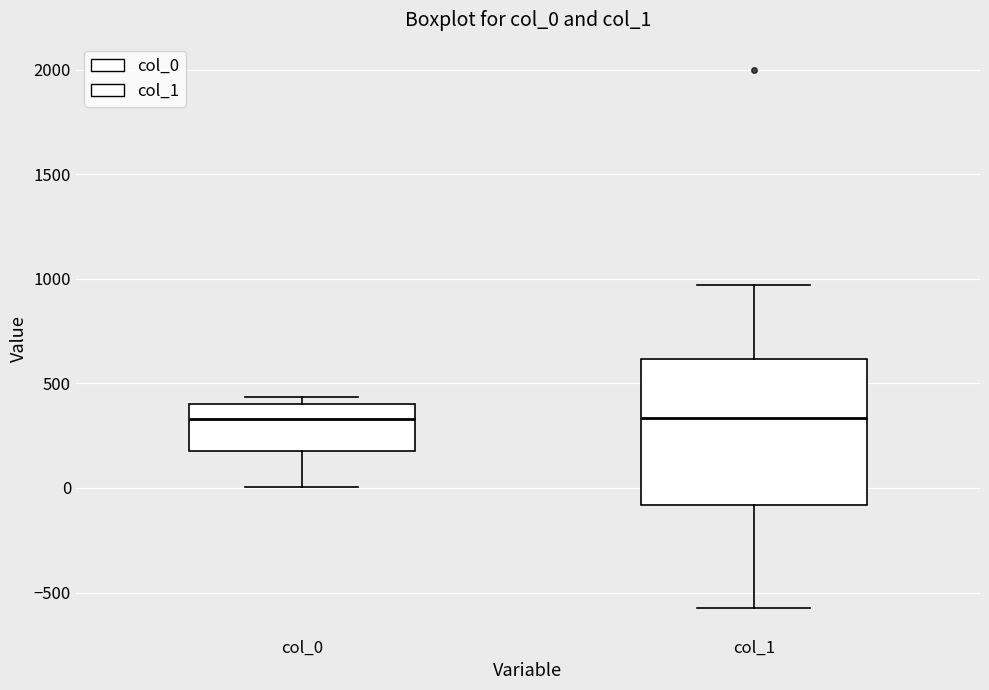

Reading left to right, transcribe this box plot: for each box, give where its median line is, the range the box spans, and where its two whiskers end, as read against the y-axis. The values are not printed on the chart, so give them approximately, as read against the axis.

col_0: median 350, box 200 to 400, whiskers 0 to 450
col_1: median 350, box -100 to 600, whiskers -550 to 950